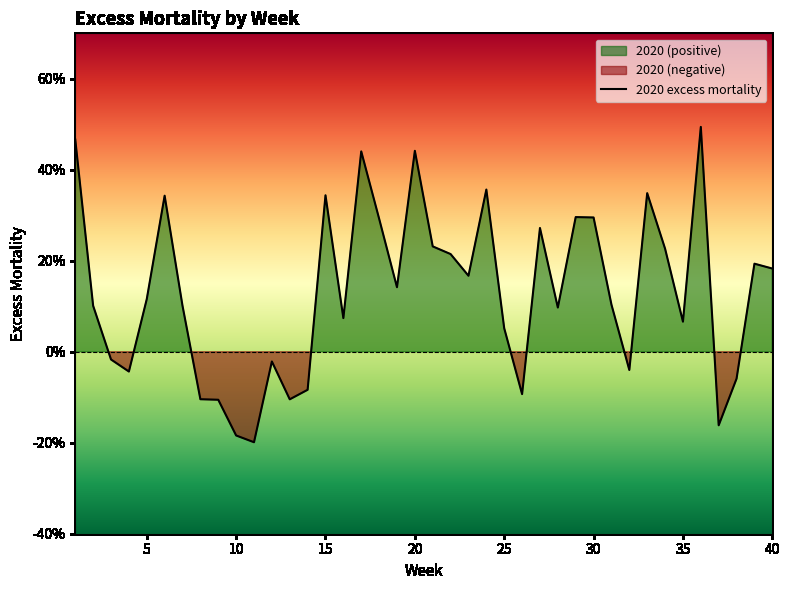

How many positive values are there?

27